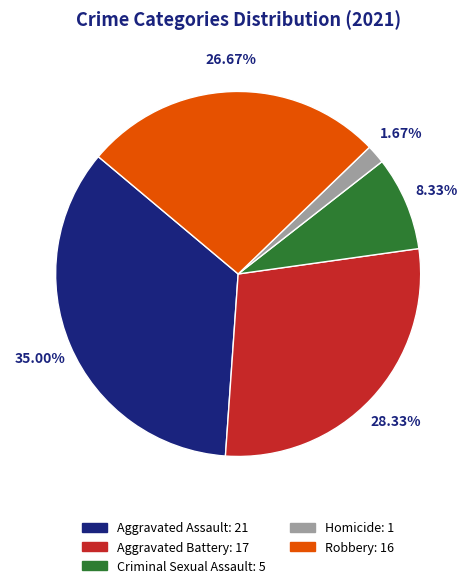

Approximately how many times larger is the value at Homicide compared to Criminal Sexual Assault?

0.2